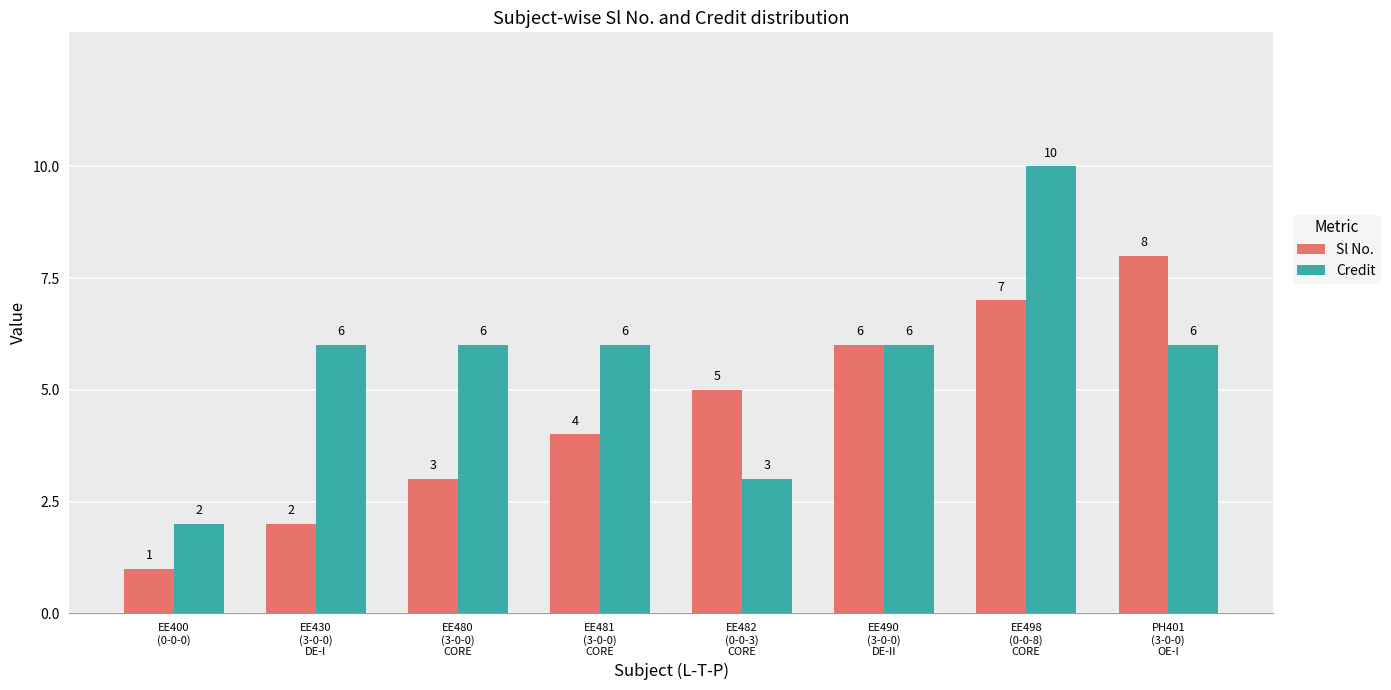

What is the minimum value for Credit?

2